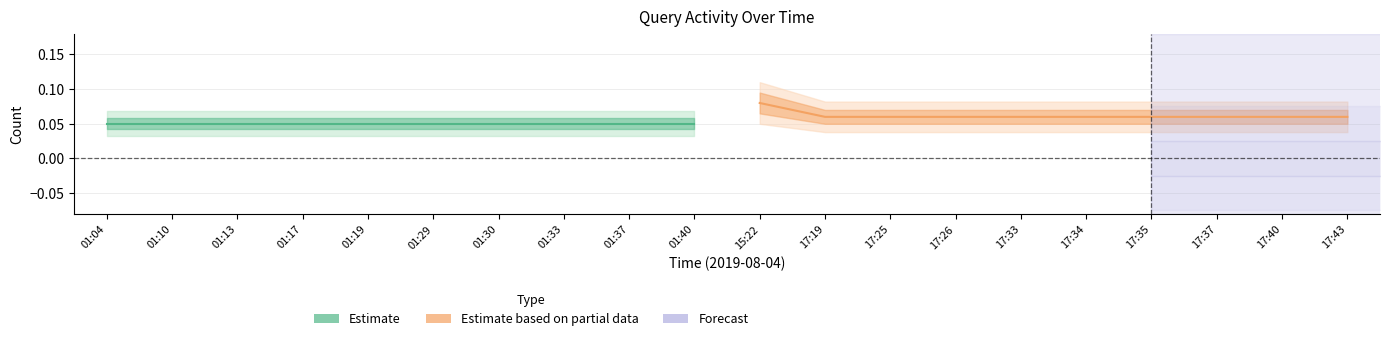

How many lines are shown in the chart?

2